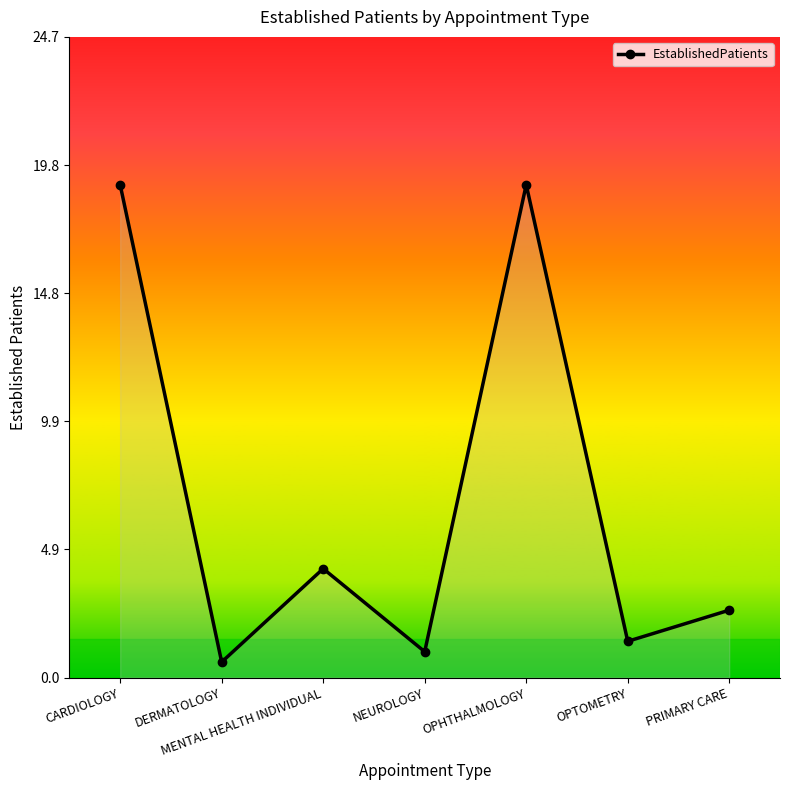

Reading right to left, extract all data points from this chart.

PRIMARY CARE=2.6	OPTOMETRY=1.4	OPHTHALMOLOGY=19.0	NEUROLOGY=1.0	MENTAL HEALTH INDIVIDUAL=4.2	DERMATOLOGY=0.6	CARDIOLOGY=19.0